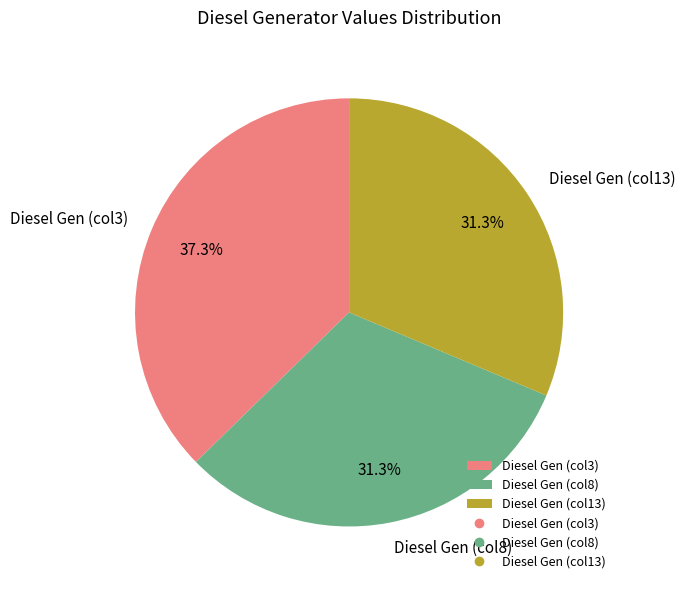

Is there any slice that represents more than half of the pie?

No